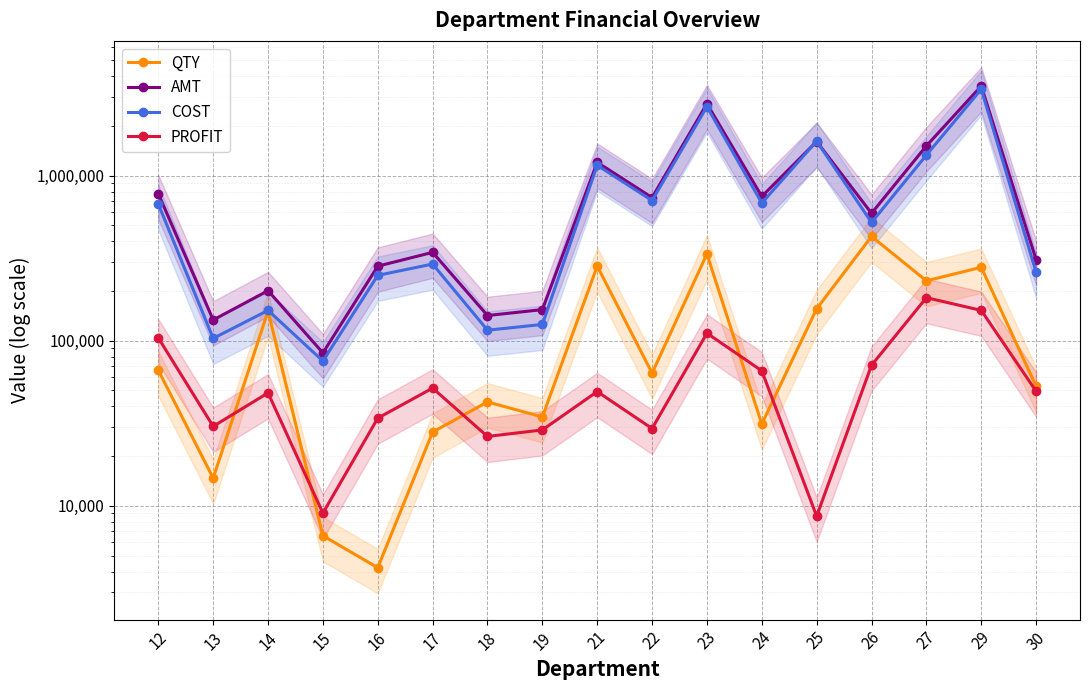

What is the total value across all series at 18?

326708.7